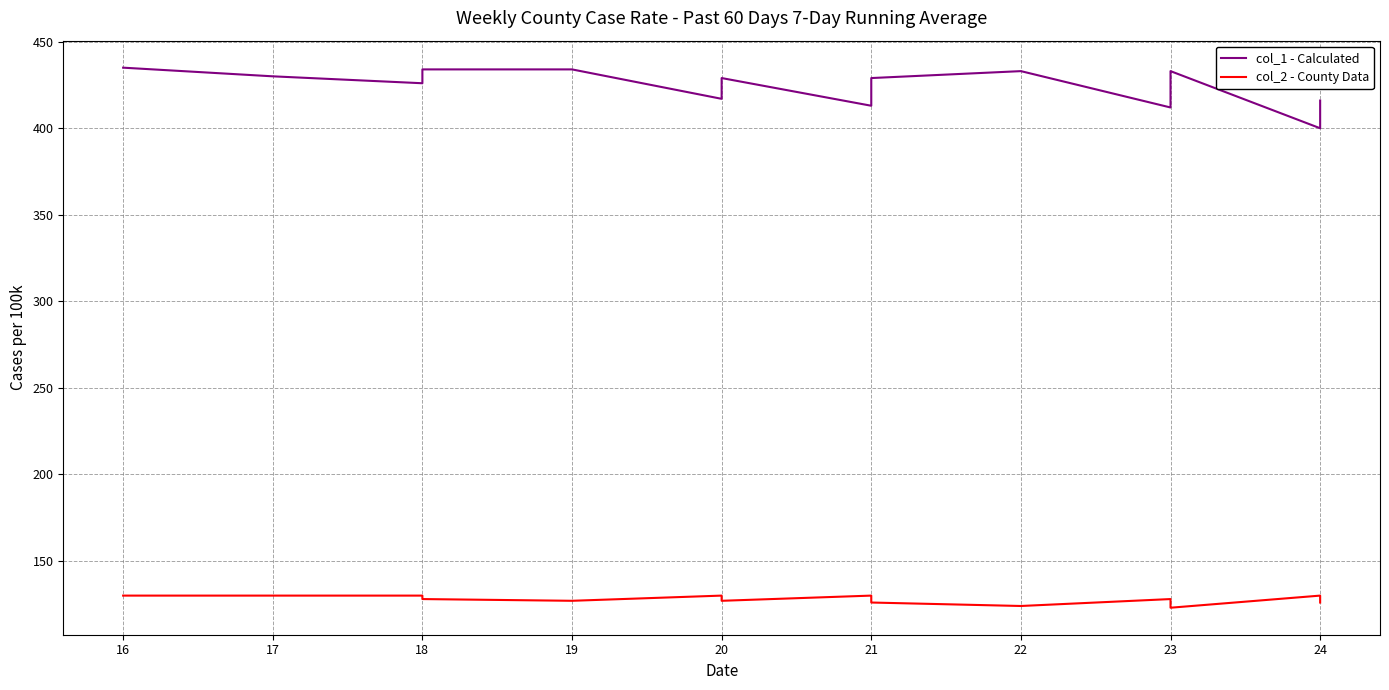

Rank the series by their average value, from lowest to highest.

col_2 - County Data, col_1 - Calculated